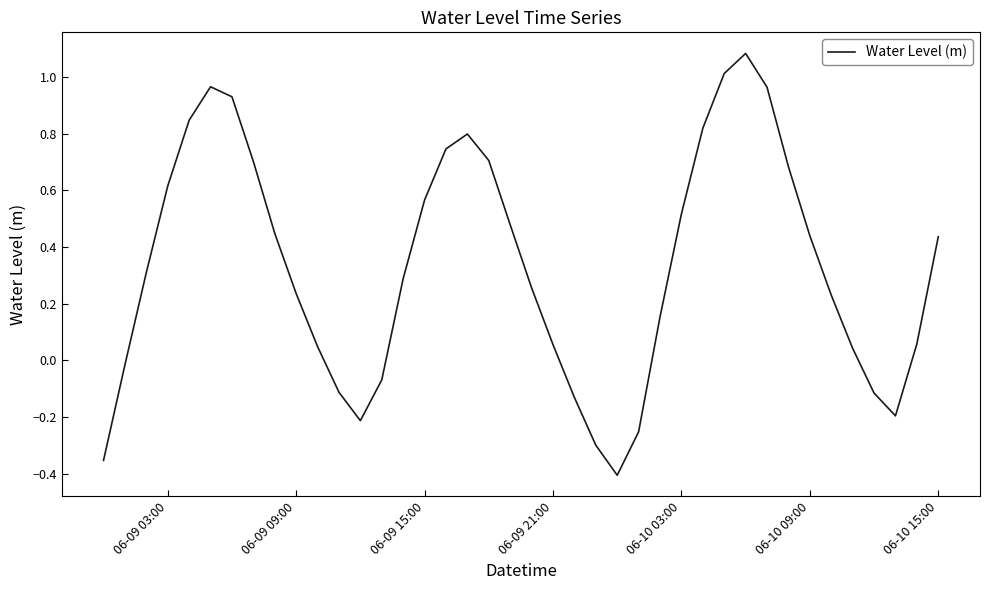

How many interior local valleys (lower than both neighbors) does the data have?

3